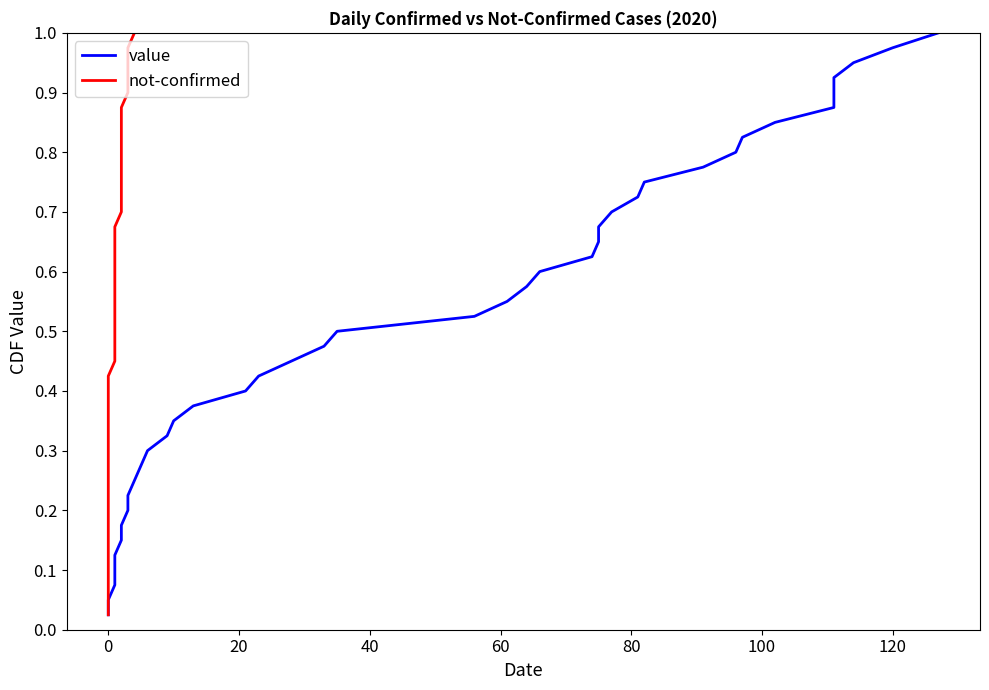

True or false: value has more than 0 interior local peaks.

False